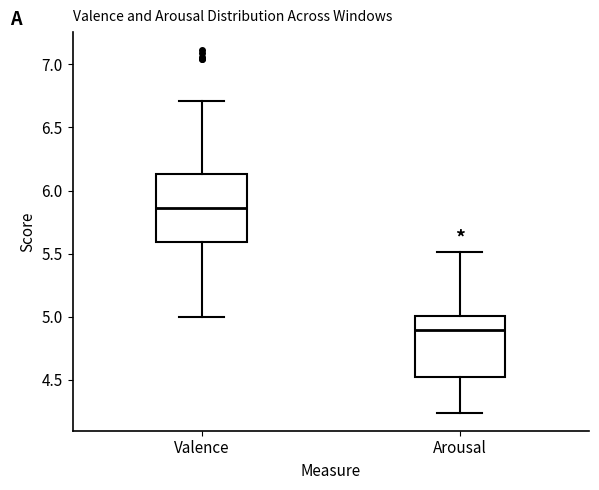

Which box has the lowest median line?

Arousal